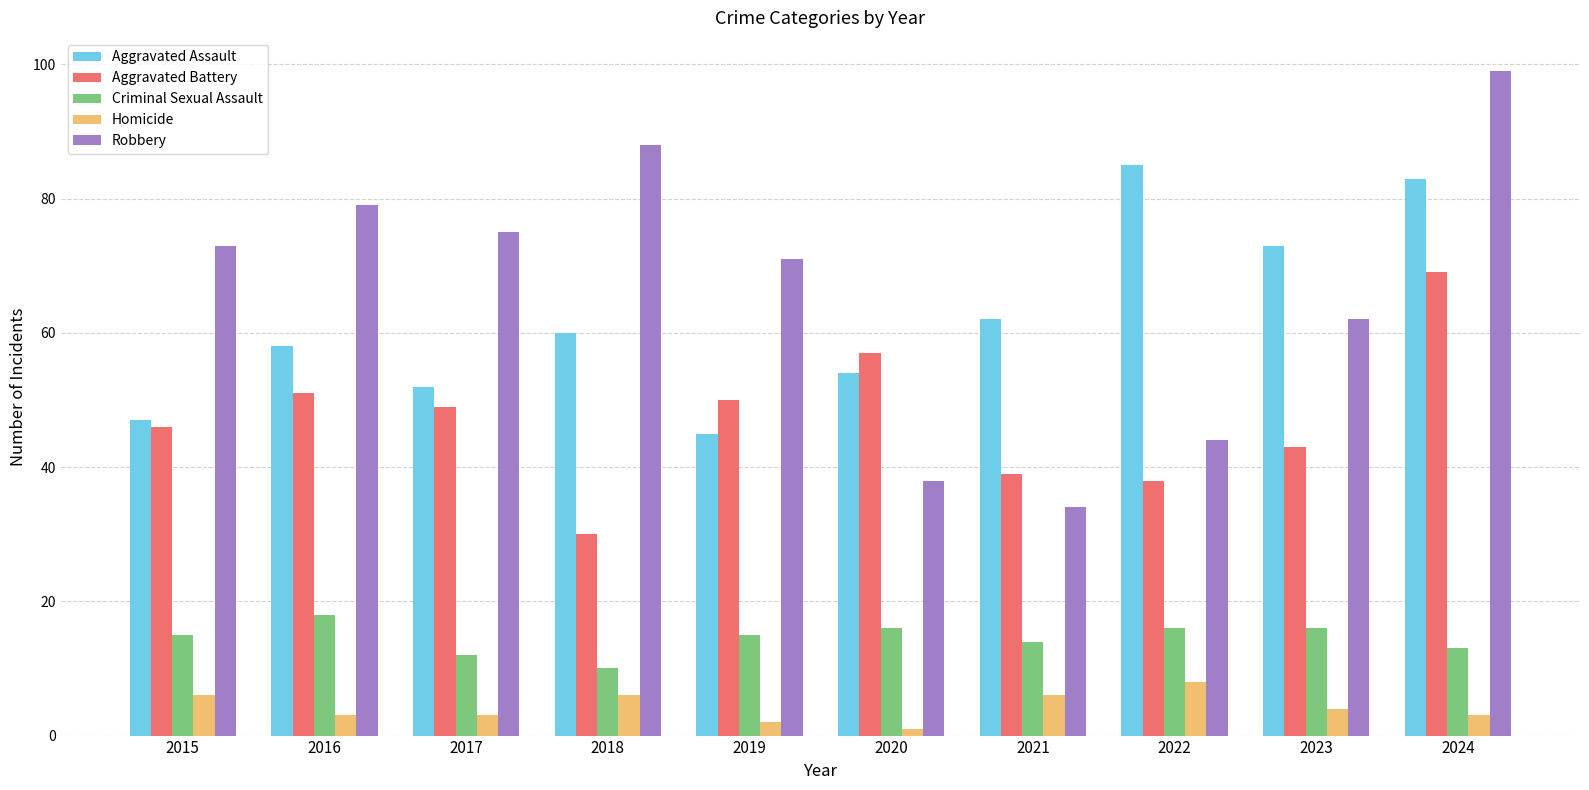

At which label is Robbery closest to 66?

2023